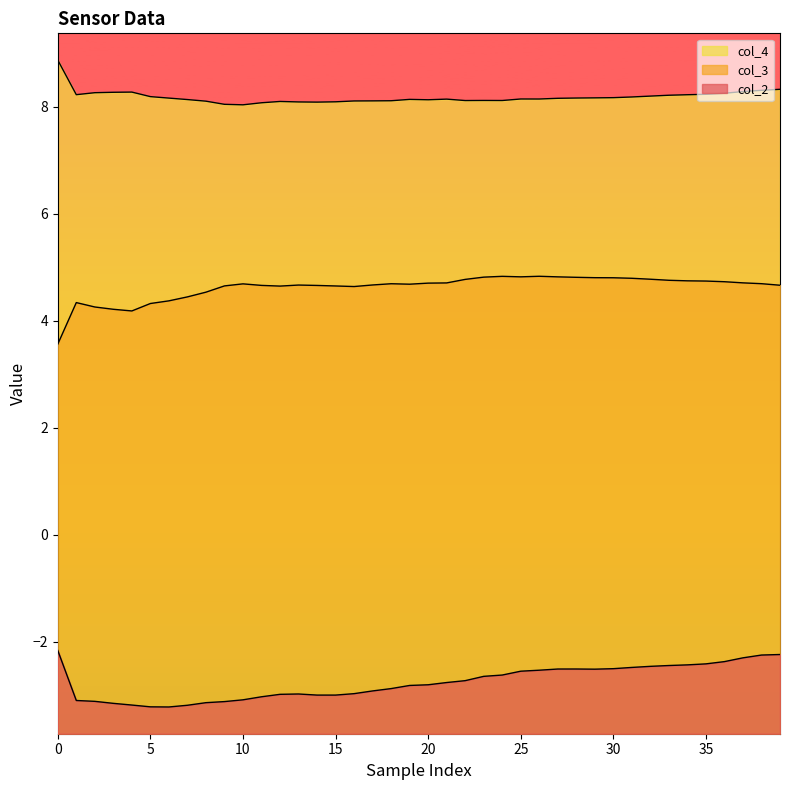

Is it true that col_4 equals 8.1 at 15?

True